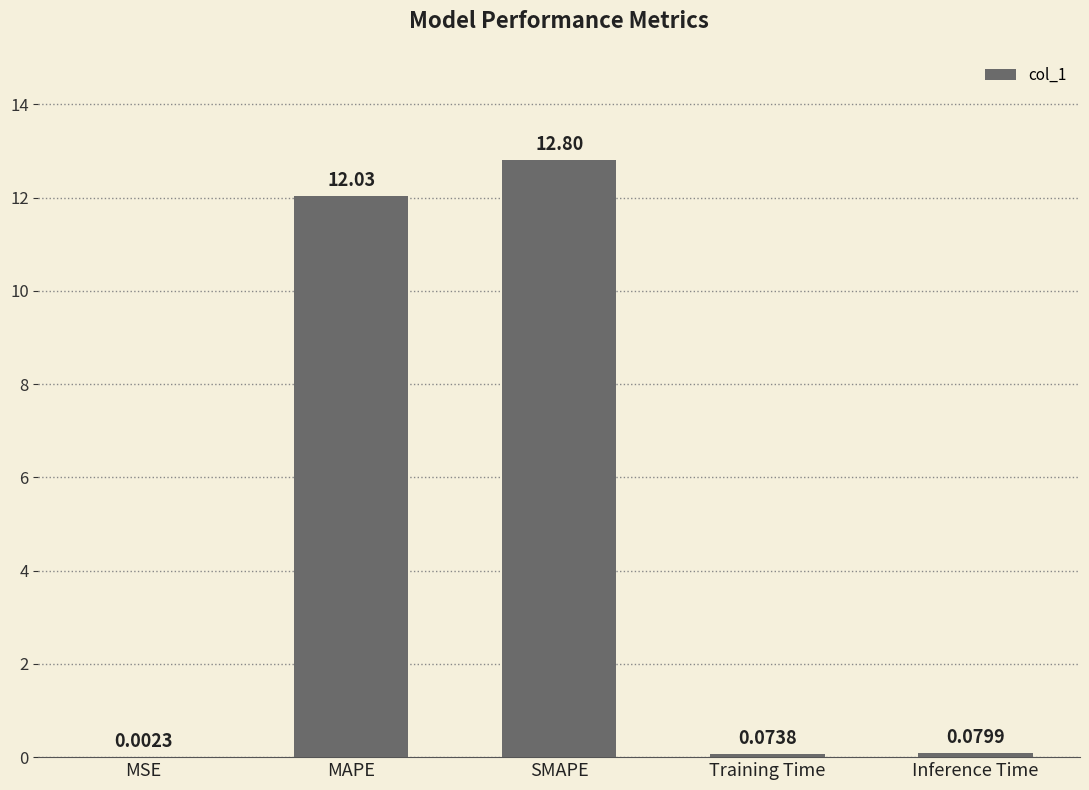

What is the maximum value shown in the chart?

12.8